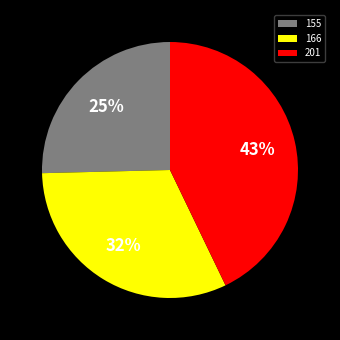

True or false: 166 accounts for 32% of the total.

True